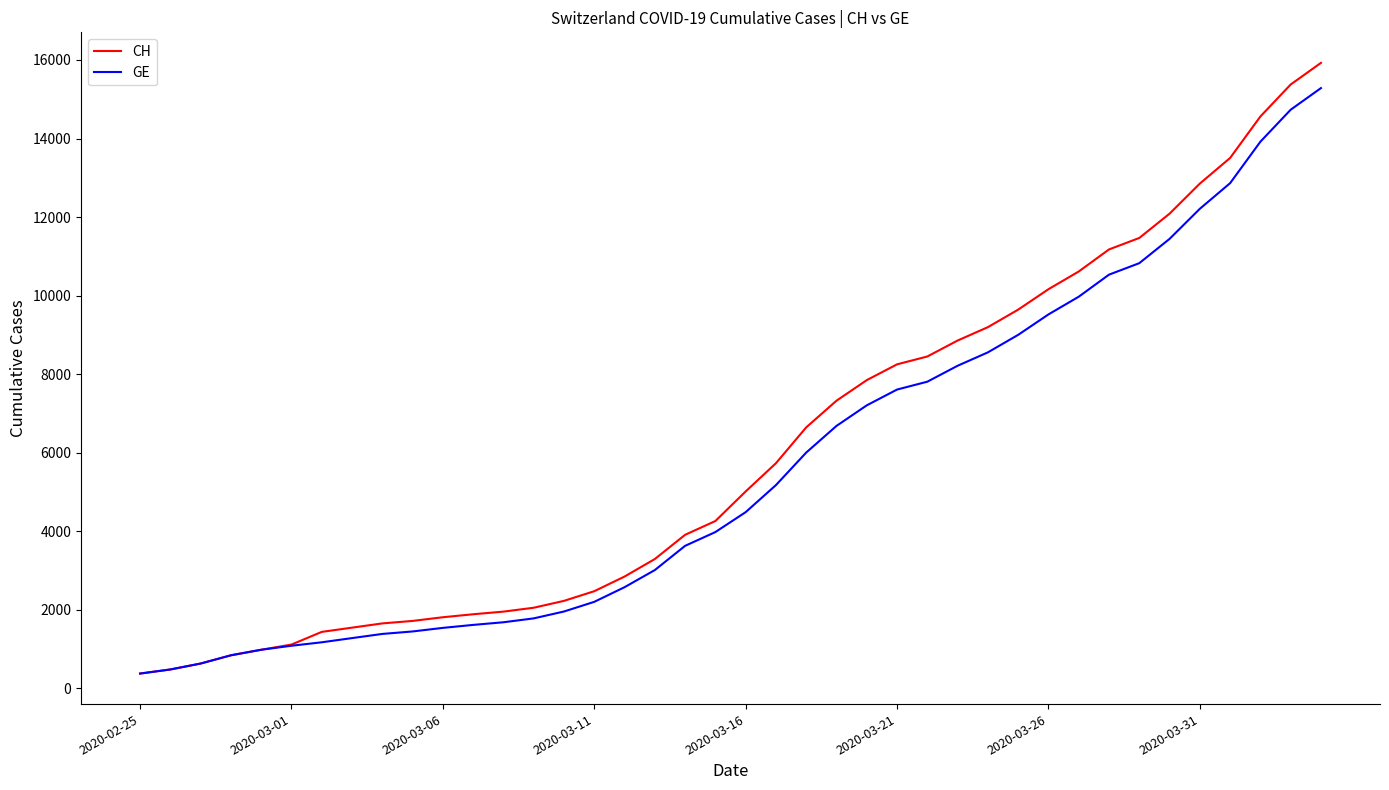

What is the highest value of the GE series?

15284